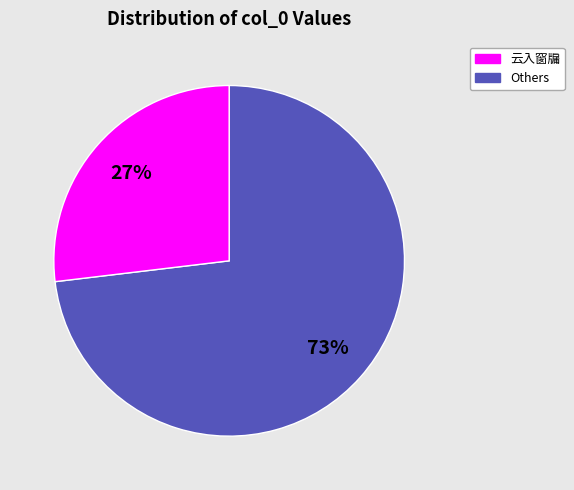

To the nearest percent, what is the difference between the largest and smallest slice percentages?

46%